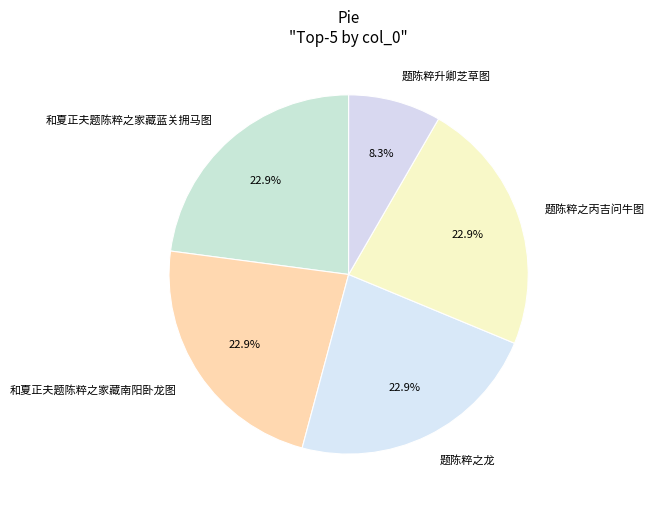

How many slices are in this pie chart?

5